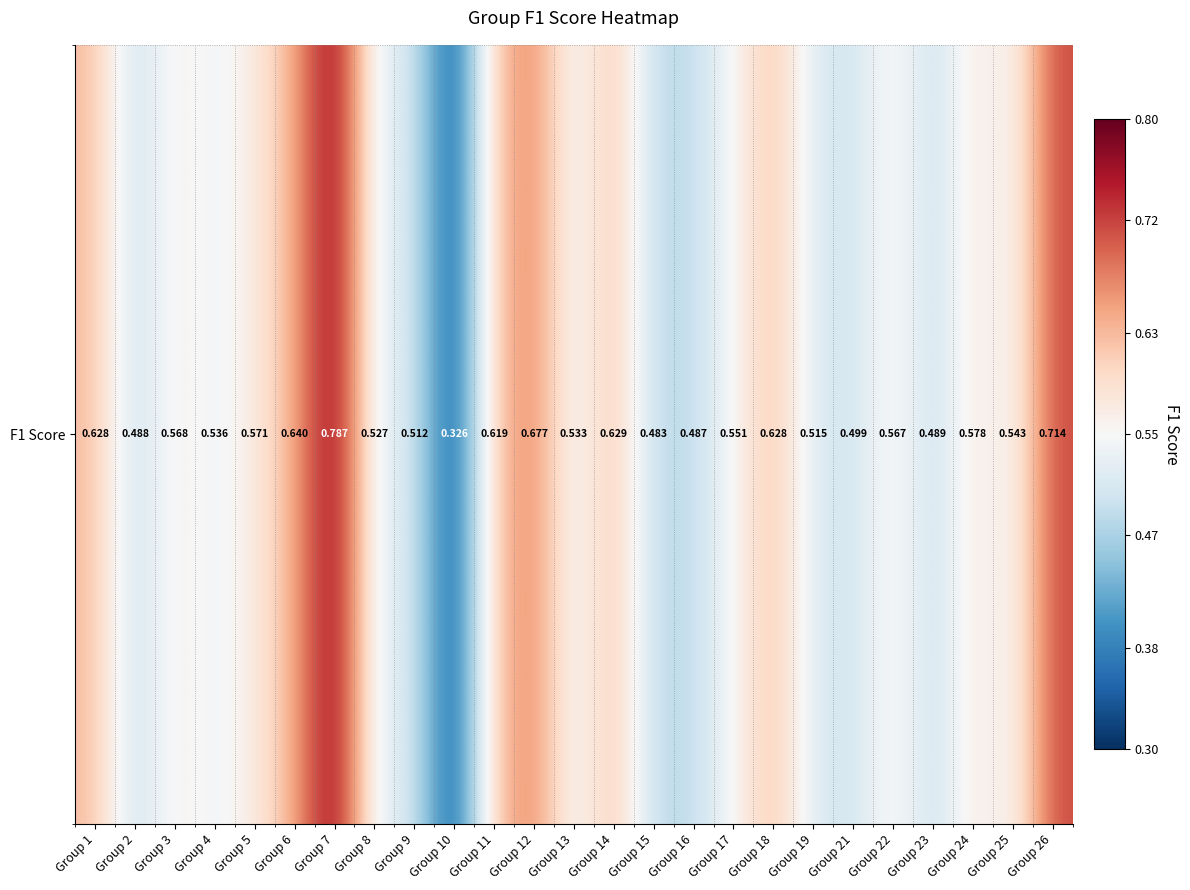

What is the sum of all values?

14.1